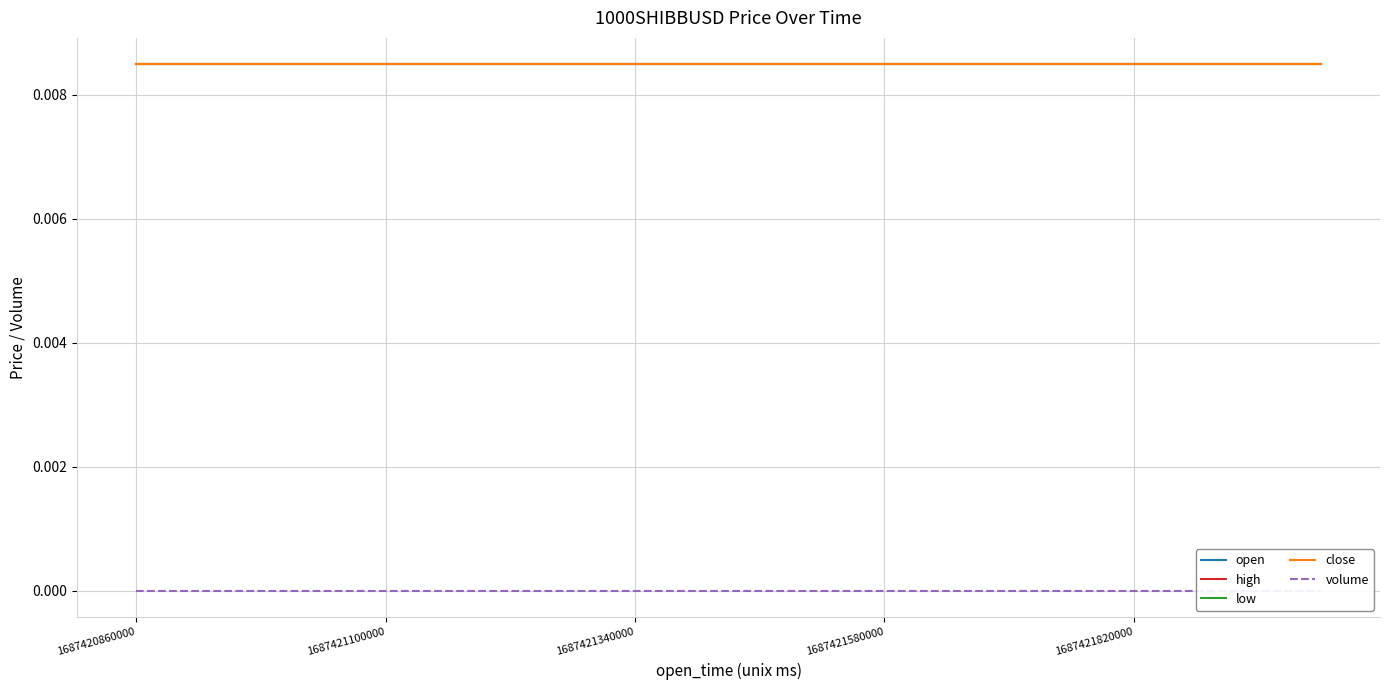

Is it true that open equals 0.0 at 6?

False